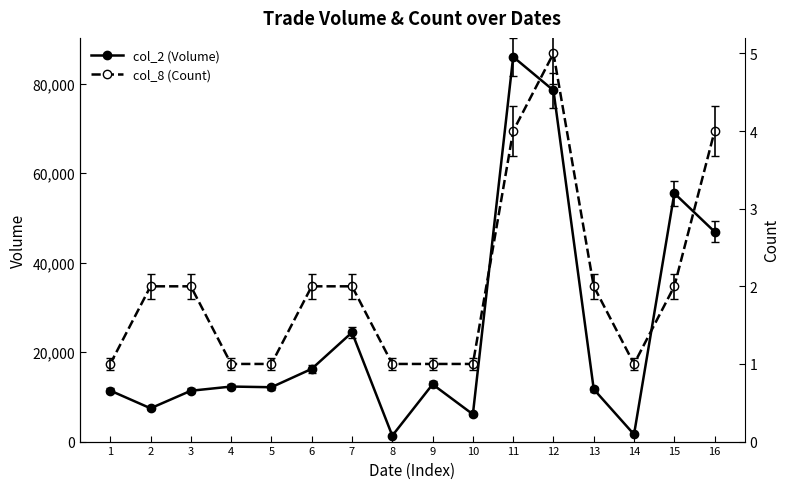

Rank the series by their average value, from lowest to highest.

col_8 (Count), col_2 (Volume)